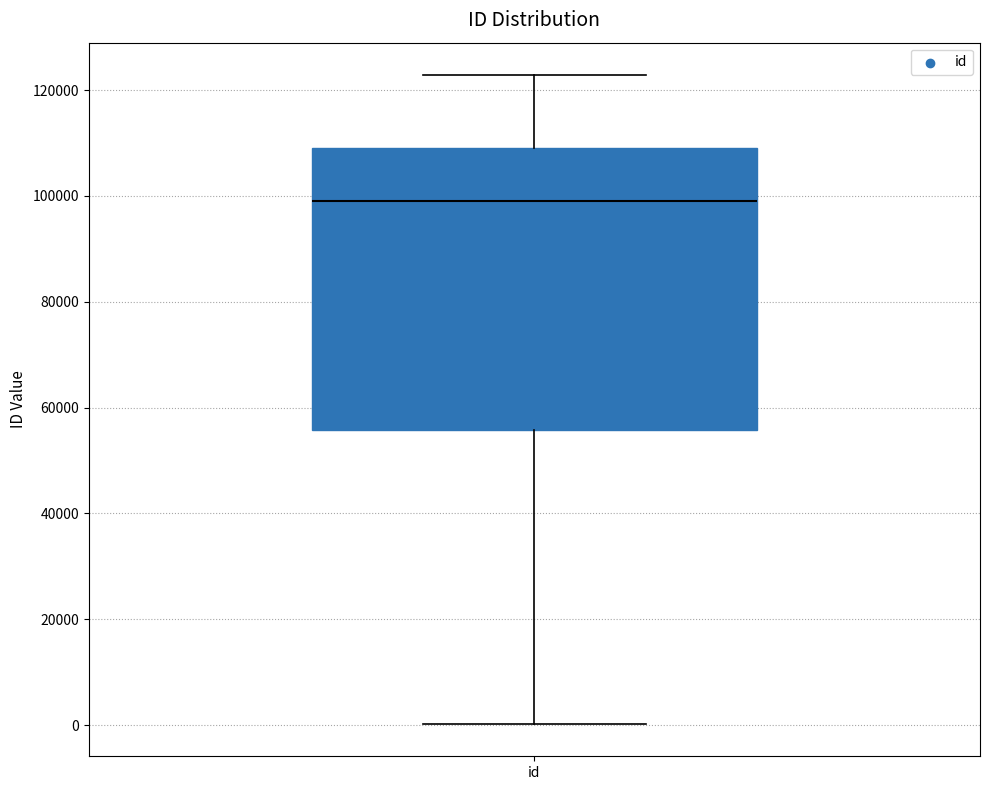

Where is the upper edge of the box for id on the y-axis? The values are not printed on the chart, so give them approximately, as read against the axis.

110000